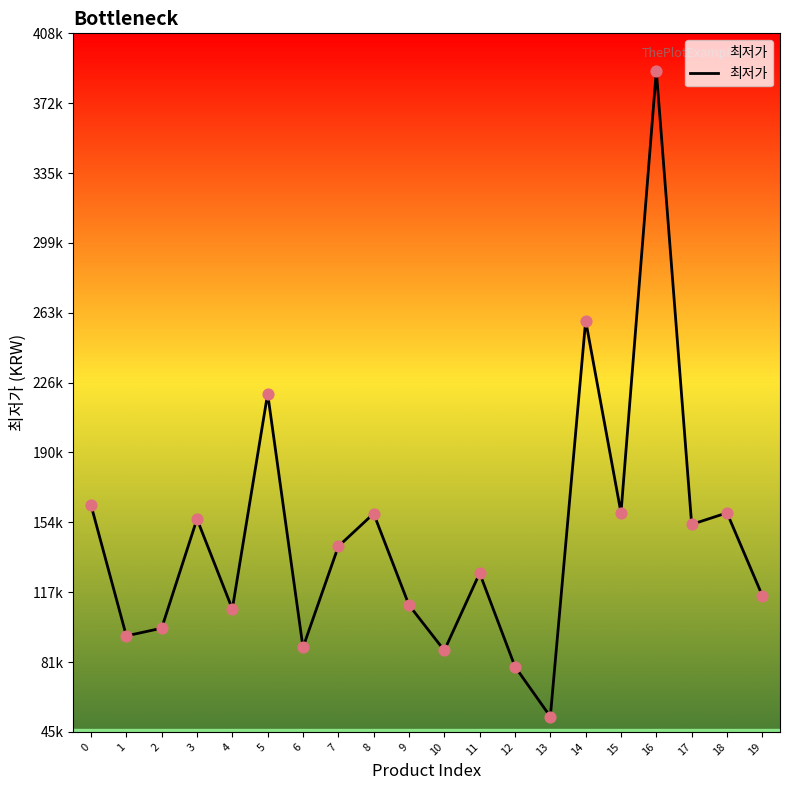

What is the ratio of the value at 6 to the value at 19?

0.8